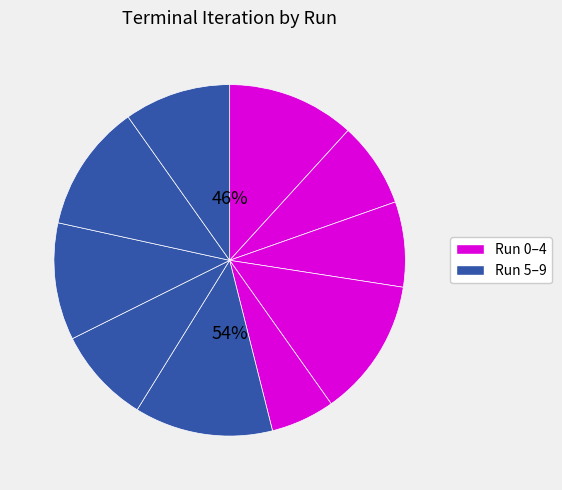

Is there a majority slice in this chart?

No